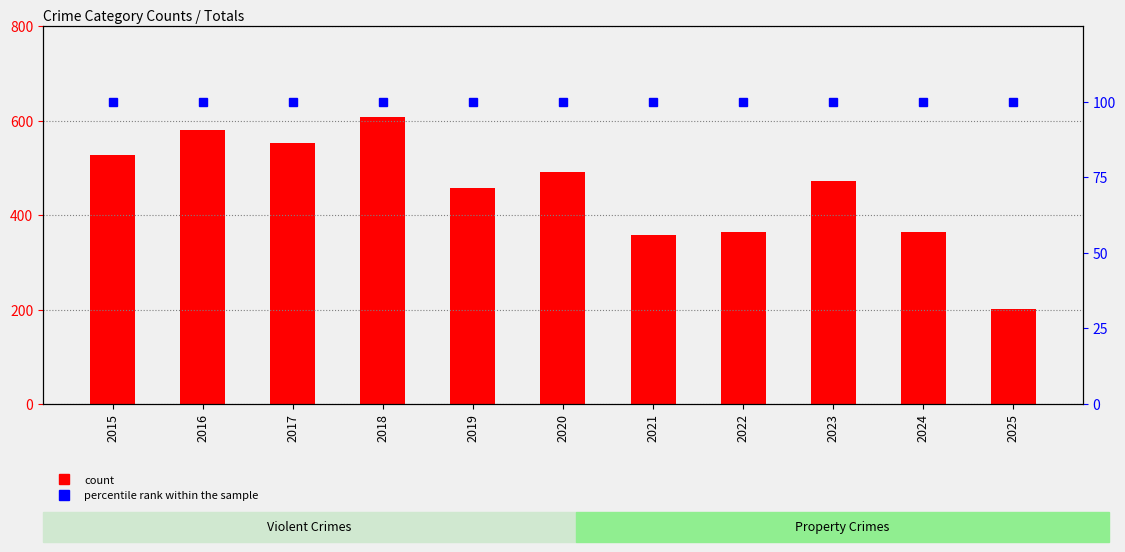

At which category does the chart reach its peak across all series?

2018